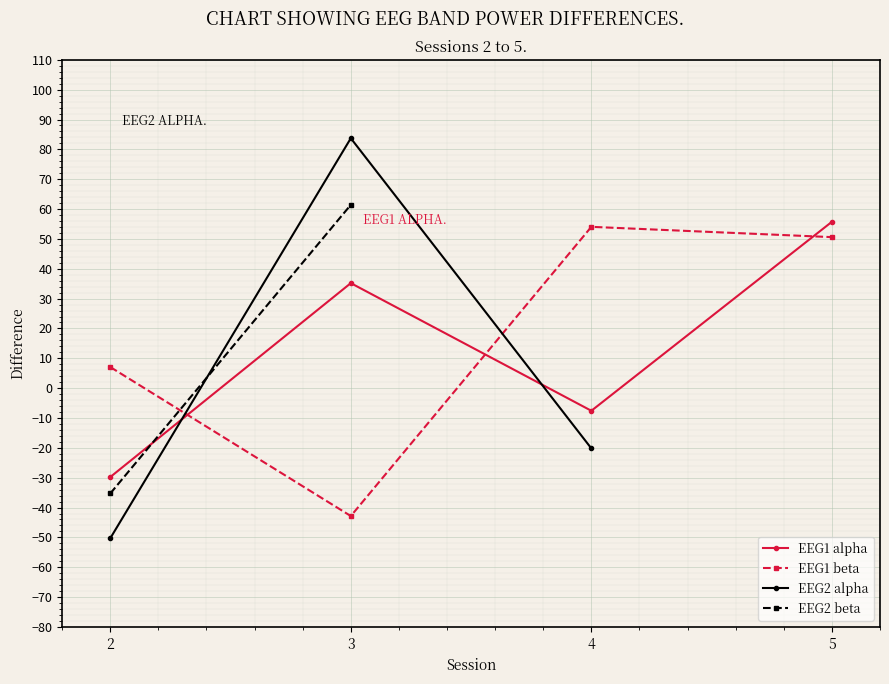

What are all the series names shown in the legend?

EEG1 alpha, EEG1 beta, EEG2 alpha, EEG2 beta